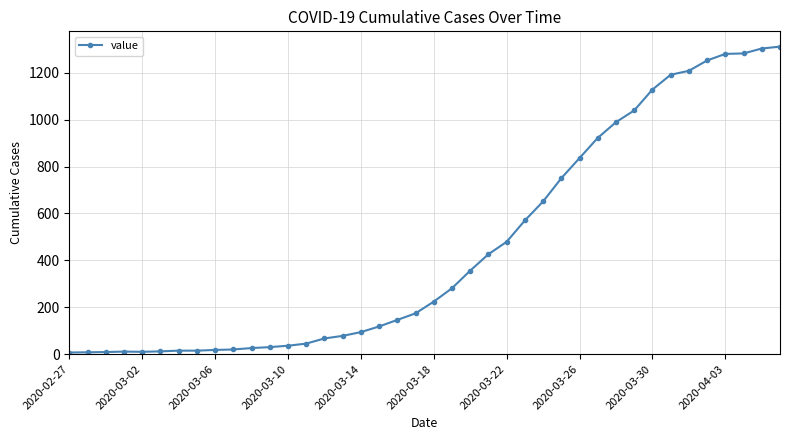

How many lines are shown in the chart?

1